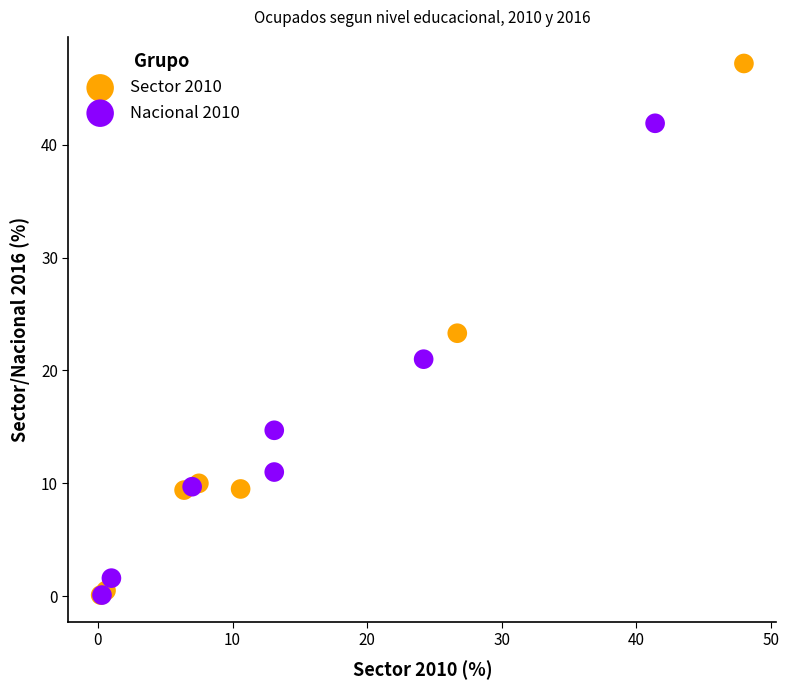

Which series reaches the maximum Y coordinate?

Sector 2010